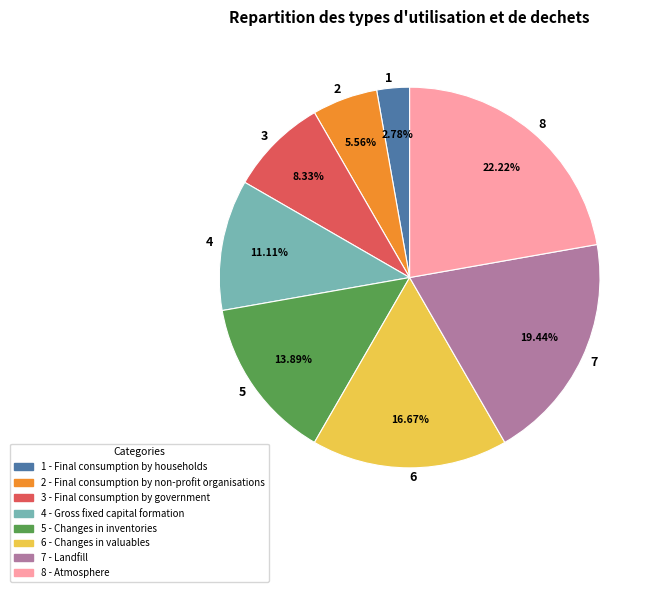

How many slices are in this pie chart?

8